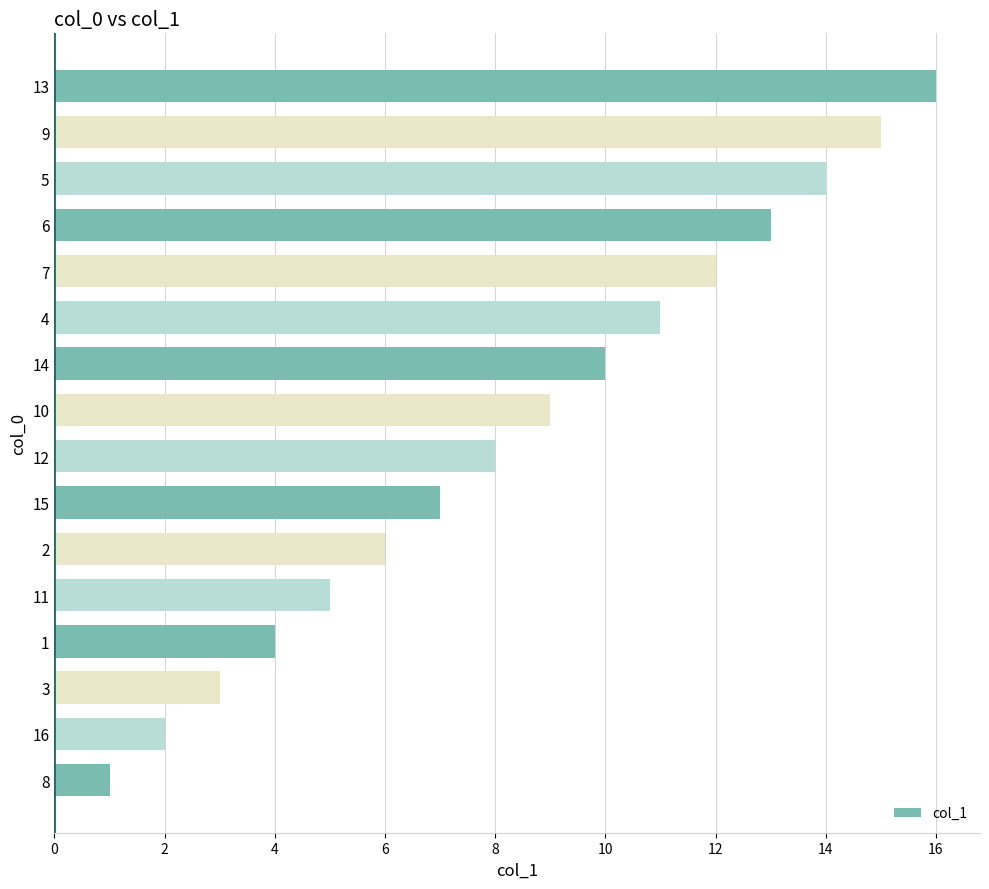

What is the change in value from 2 to 12?

+2